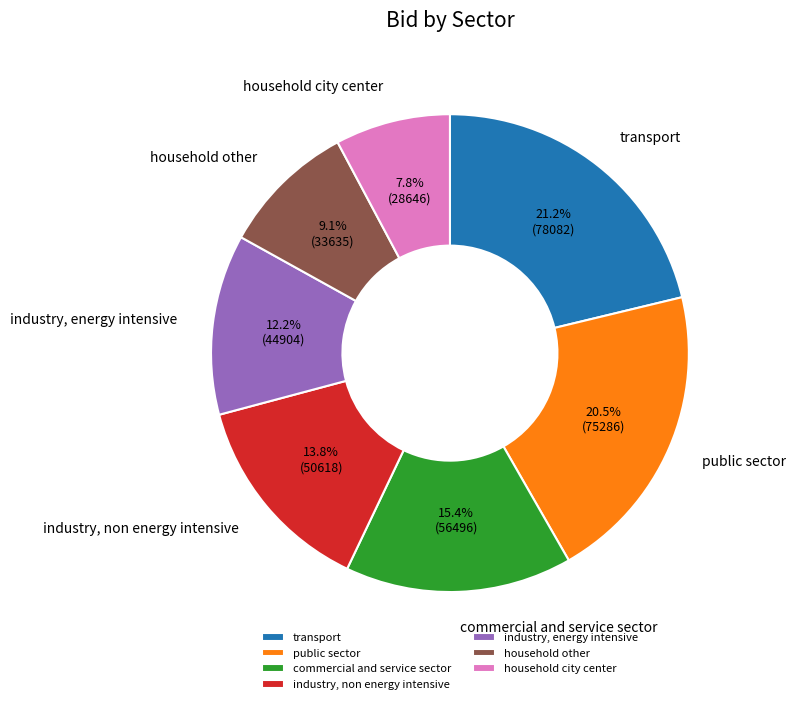

Rank the categories by value from lowest to highest.

household city center, household other, industry, energy intensive, industry, non energy intensive, commercial and service sector, public sector, transport